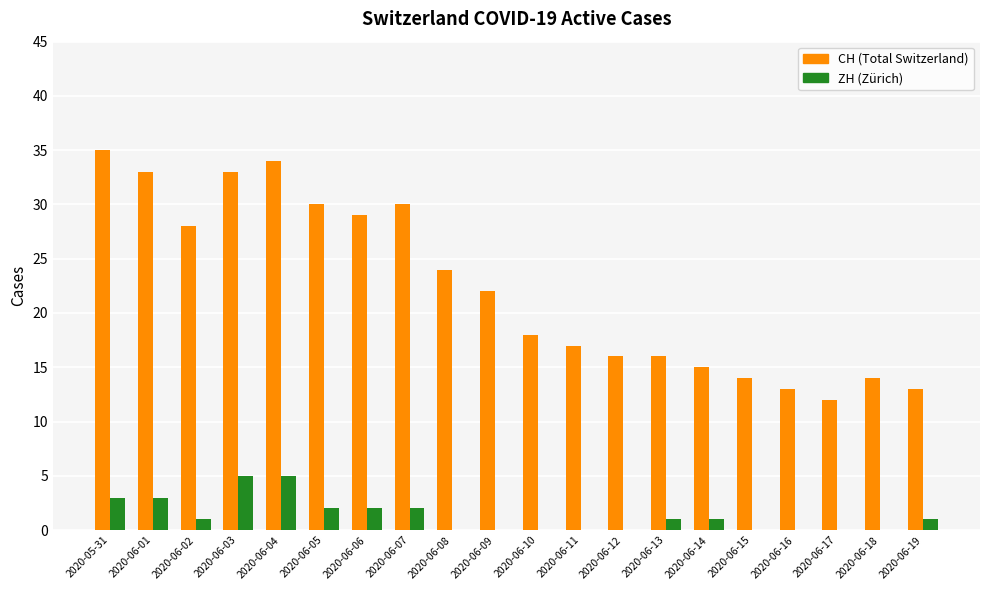

What is the total value across all series at 2020-06-11?

17